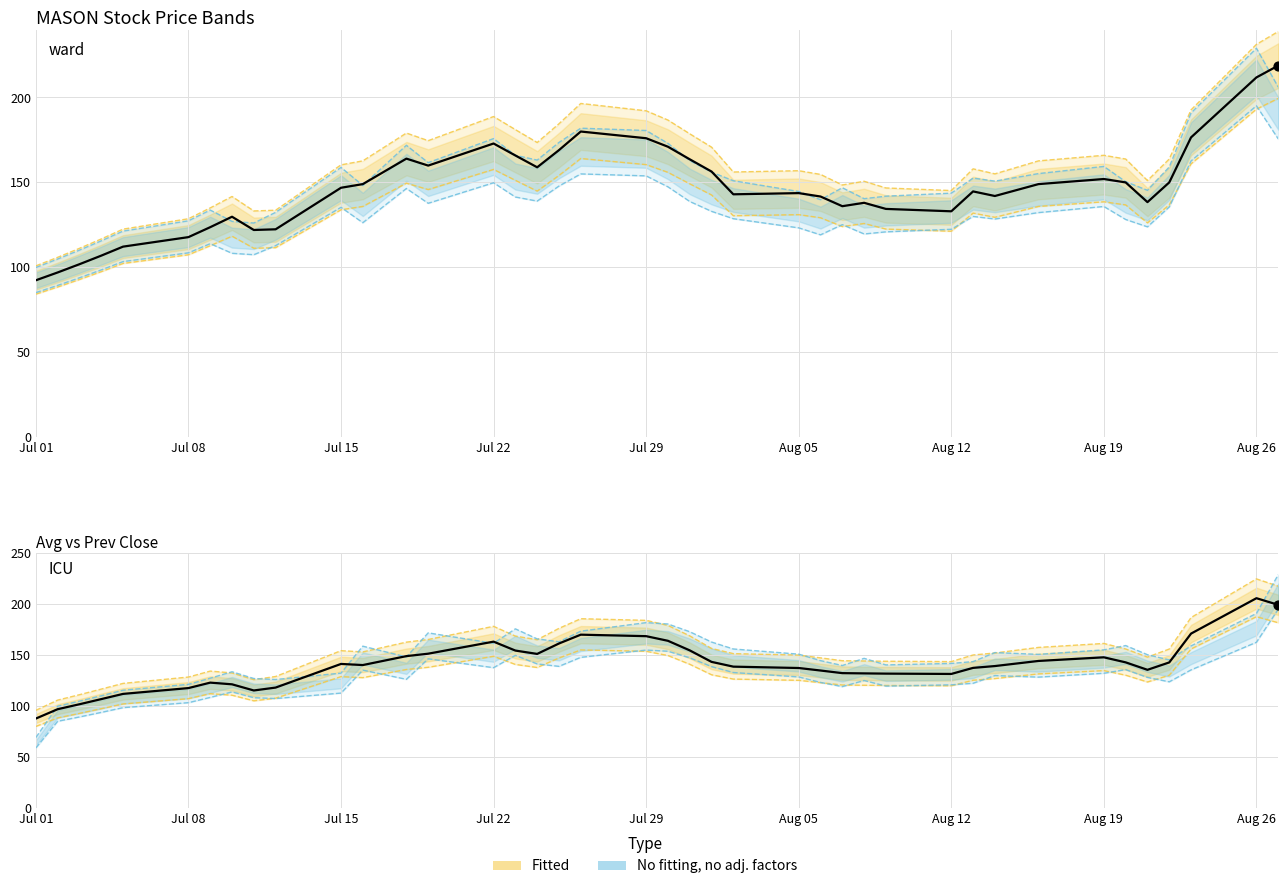

At which category is the sum across all series the highest?

27-08-2024